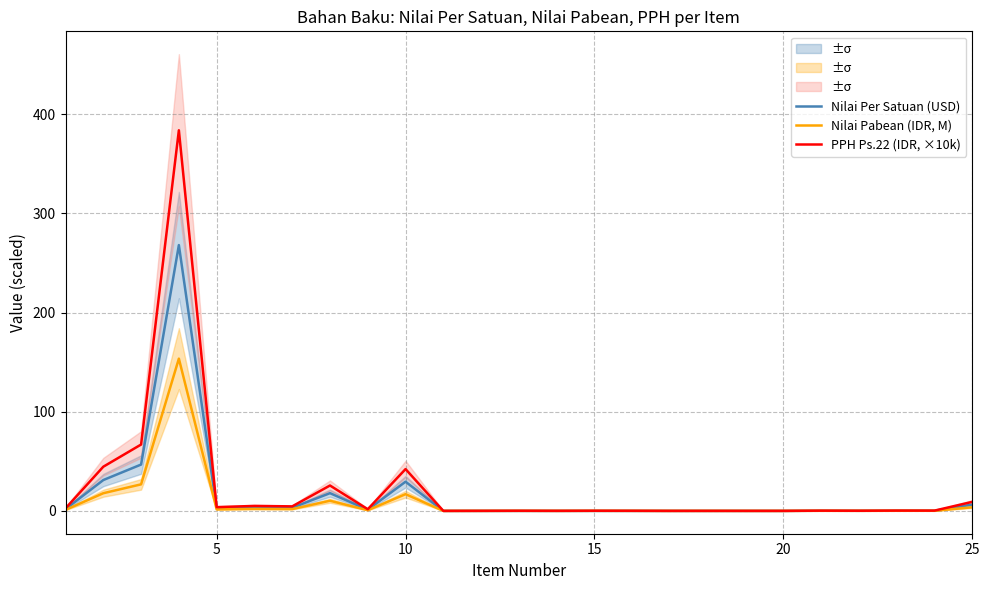

What is the maximum value for Nilai Pabean (IDR, M)?

153.5